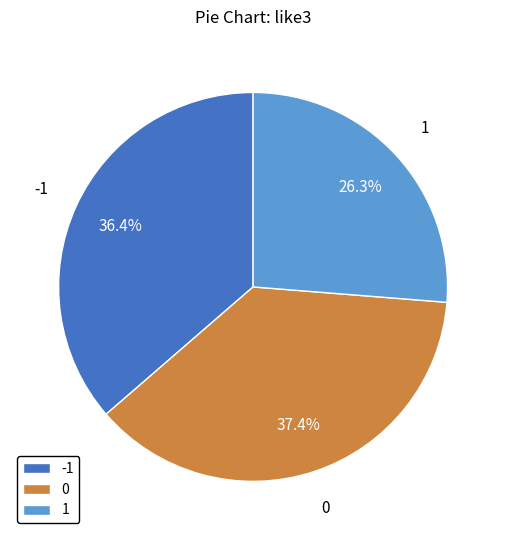

Combined, what portion of the pie is -1 and 0?

73.7%